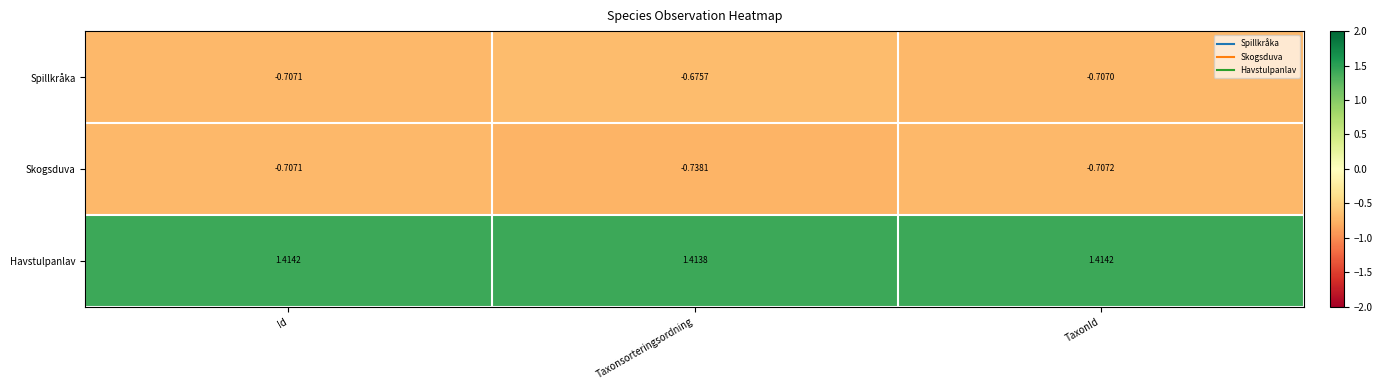

Which series has the largest total across all categories?

Havstulpanlav